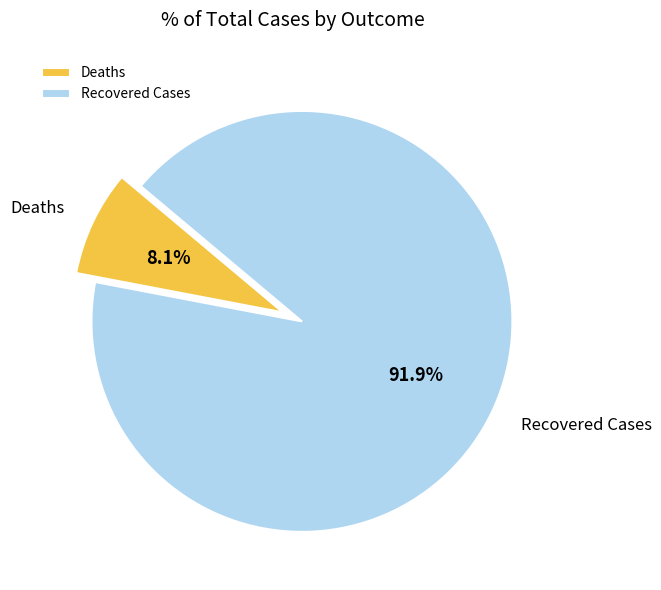

Rank the categories by value from lowest to highest.

Deaths, Recovered Cases